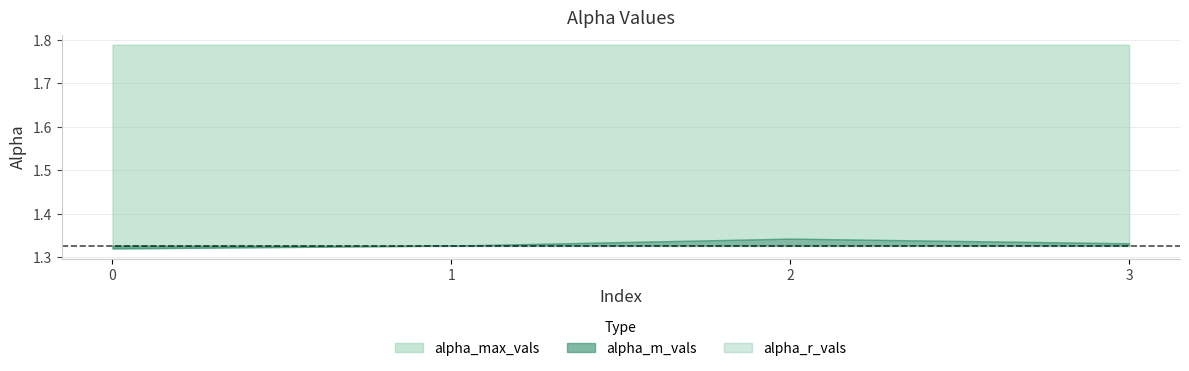

Reading left to right, transcribe all the data shown in this chart.

alpha_m_vals: 1.3	1.3	1.3	1.3
alpha_max_vals: 1.8	1.8	1.8	1.8
alpha_r_vals: 1.3	1.3	1.3	1.3